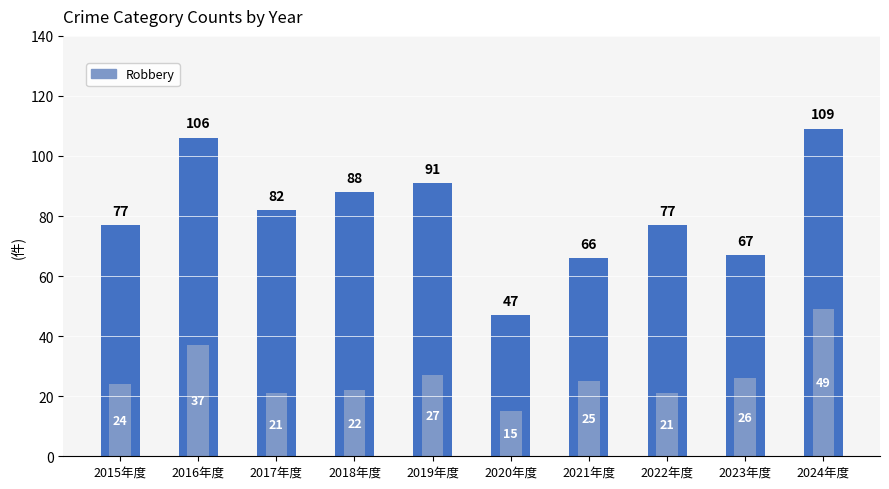

Between 2016年度 and 2017年度, which series saw the biggest shift?

Total